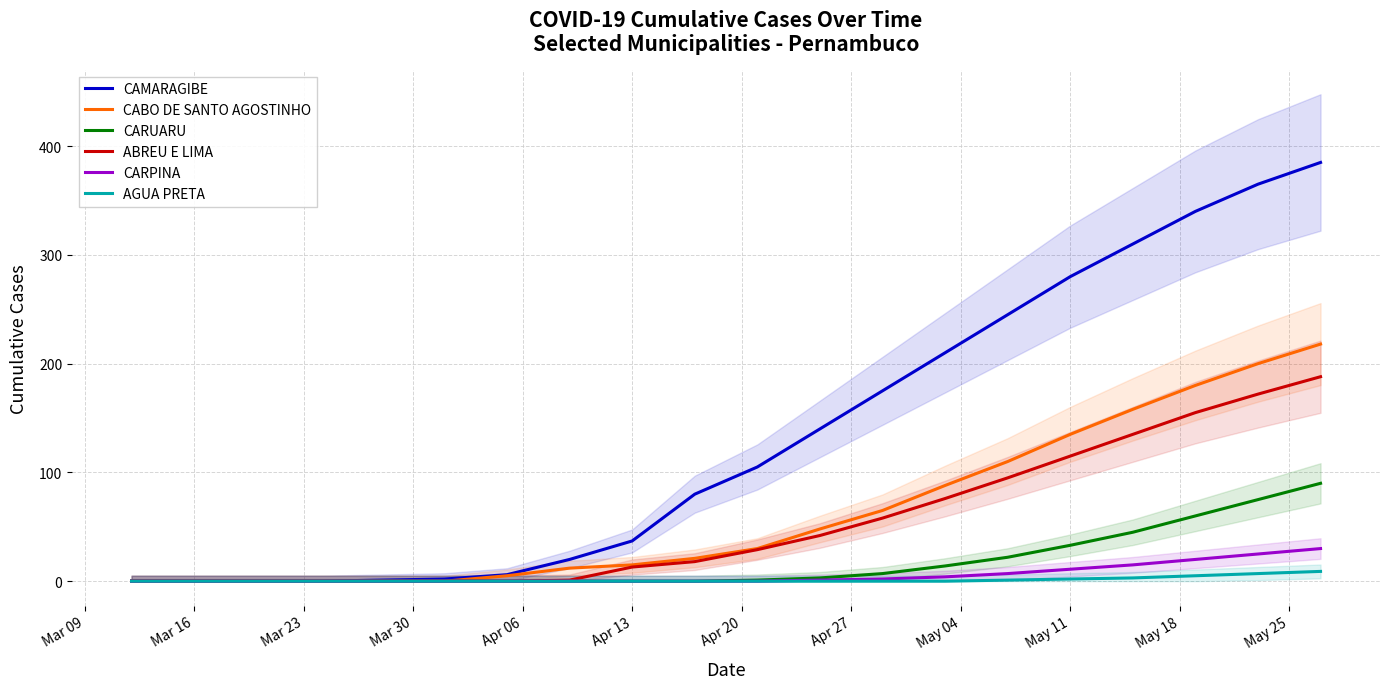

True or false: CAMARAGIBE has a value of 137 at 13.

False